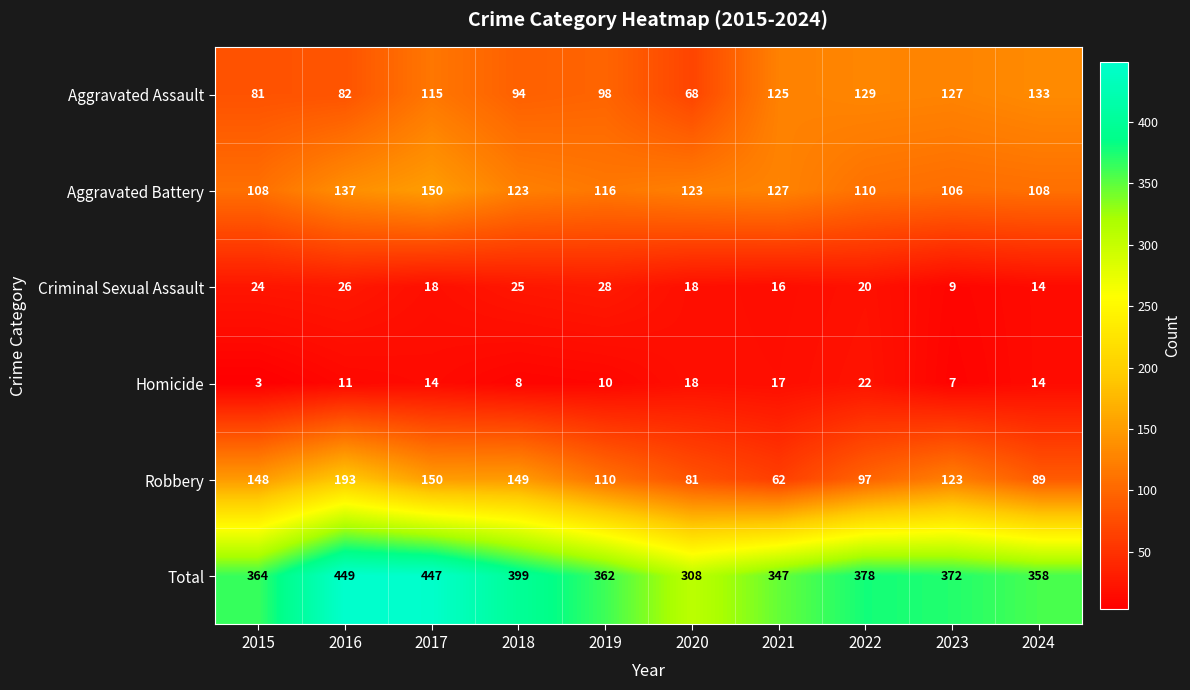

Which series has the largest range (max minus min)?

Total